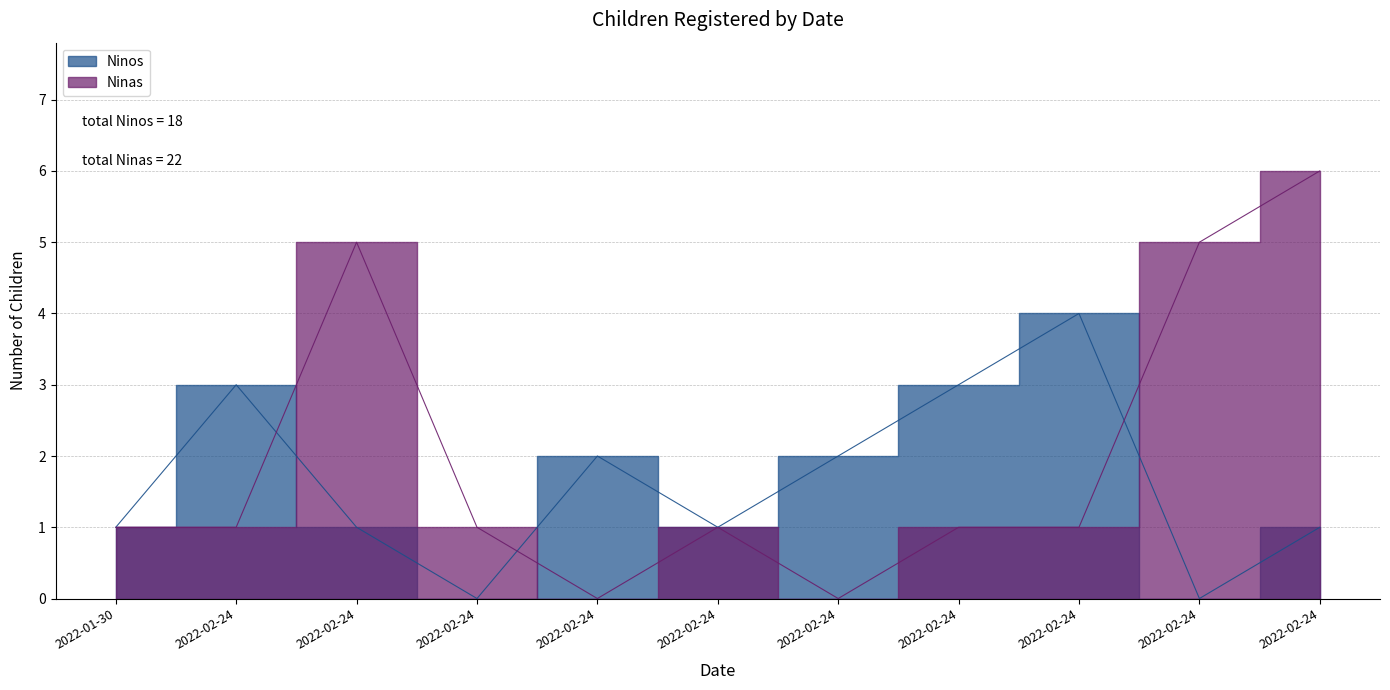

What is the difference between the second highest and minimum values in the Ninos series?

3